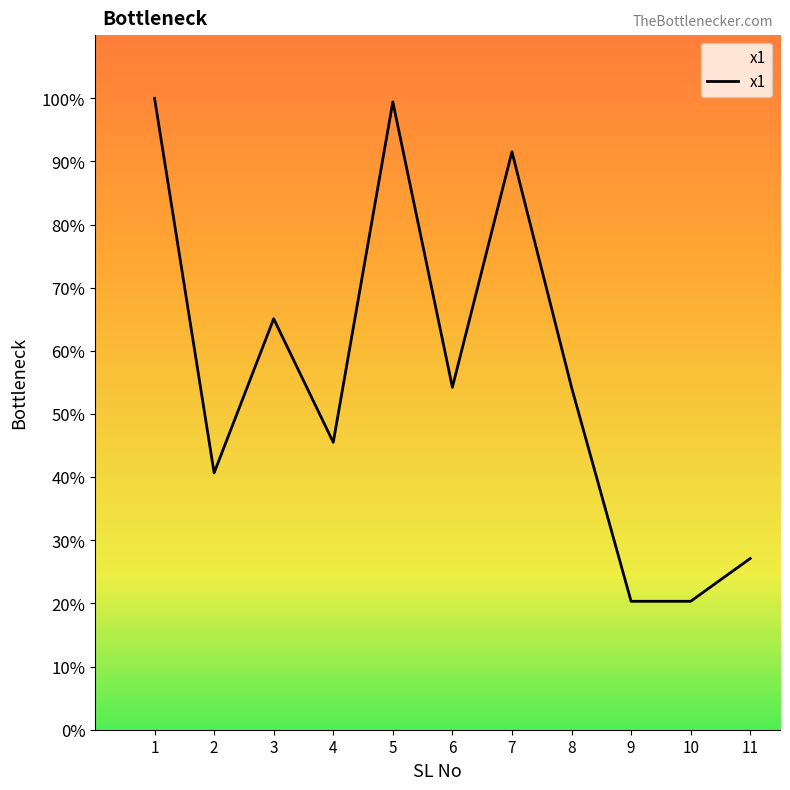

What is the maximum value shown in the chart?

100.0